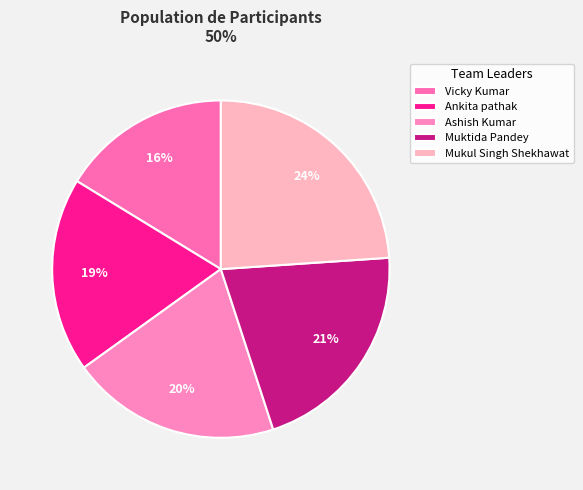

Approximately how many times larger is the value at Vicky Kumar compared to Mukul Singh Shekhawat?

0.7